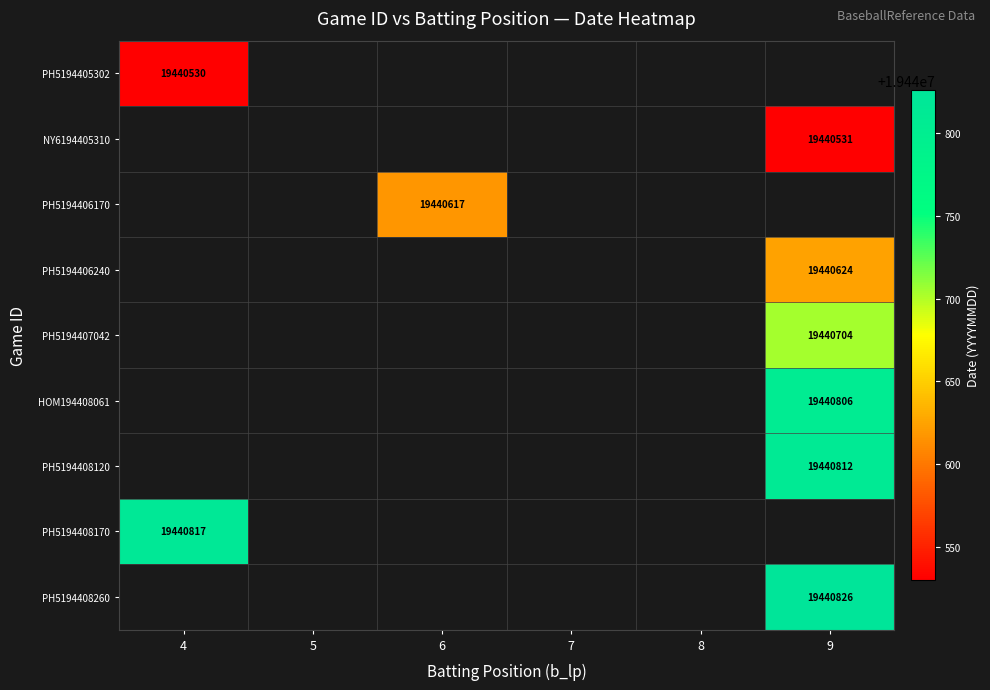

How many distinct data groups are displayed?

9